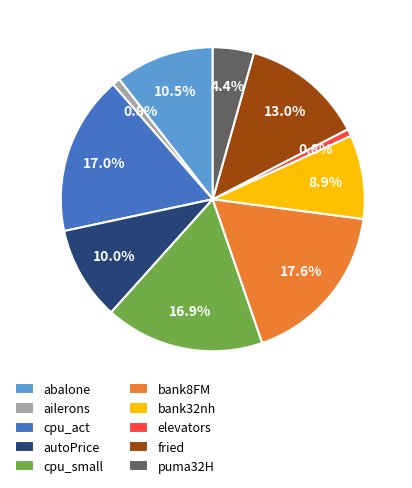

Combined, do cpu_act and cpu_small account for over 50%?

No